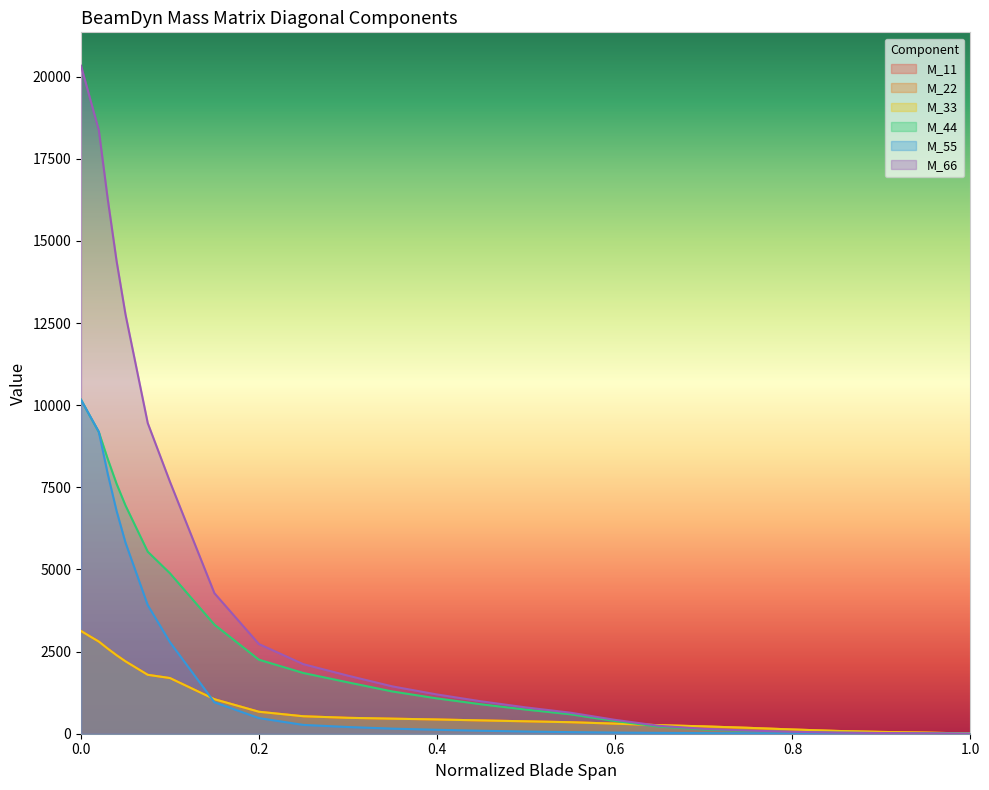

True or false: M_44 and M_66 intersect in this chart.

False